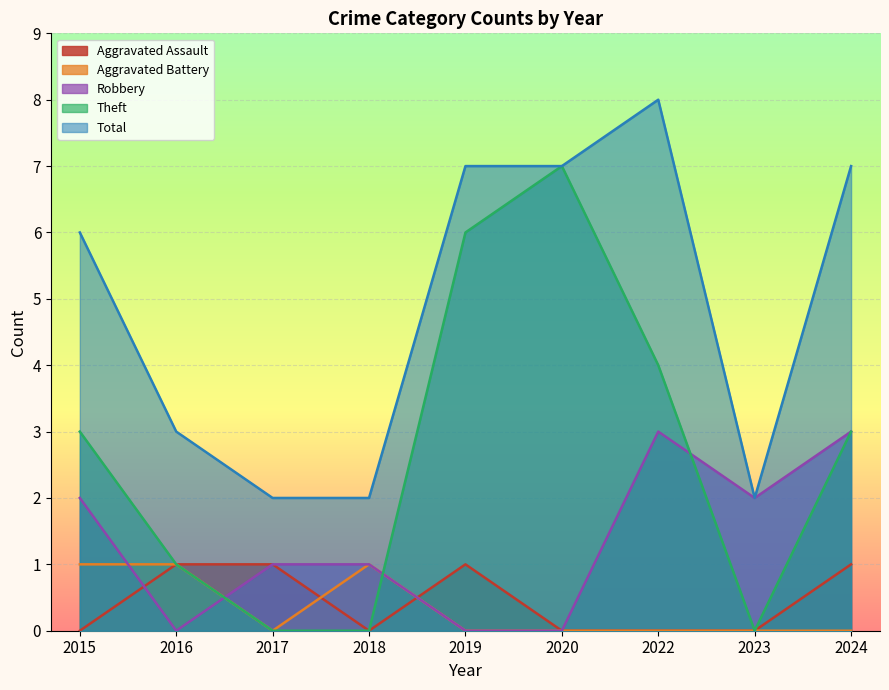

Rank the series by their maximum value, from highest to lowest.

Total, Theft, Robbery, Aggravated Assault, Aggravated Battery